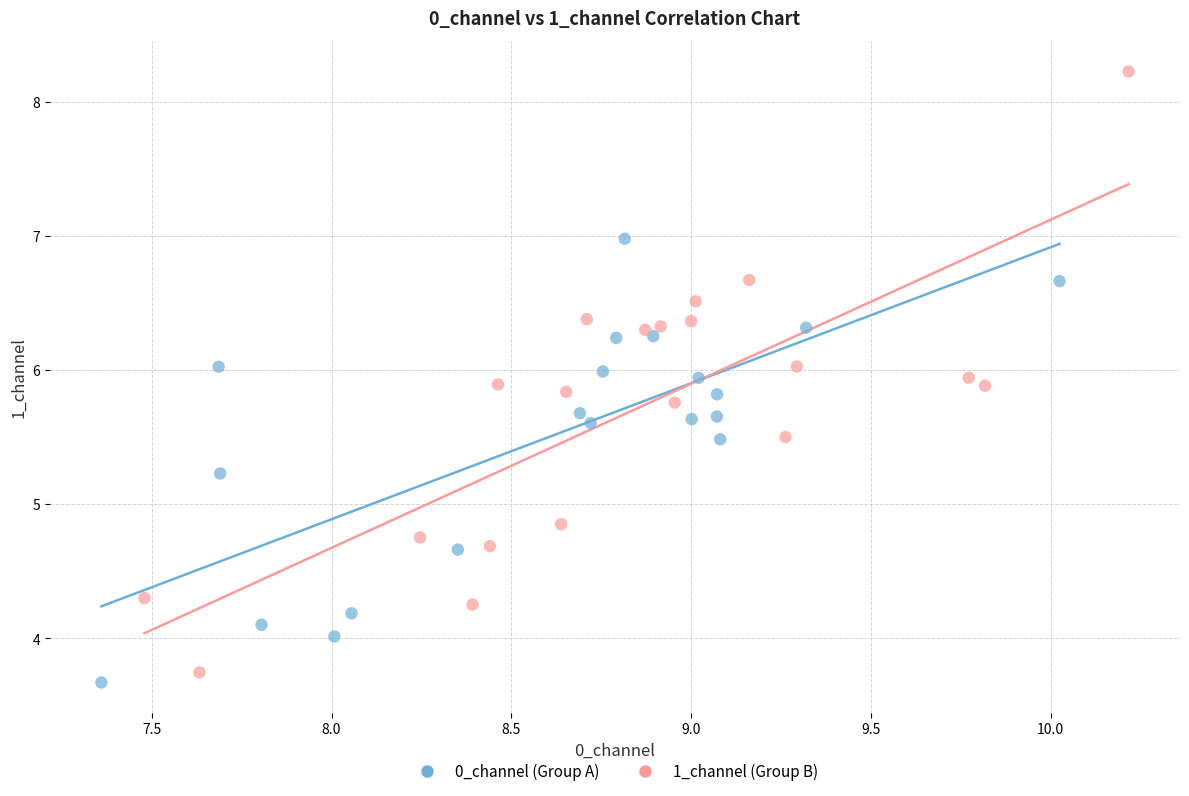

Which series has the widest spread of Y values?

1_channel (Group B)